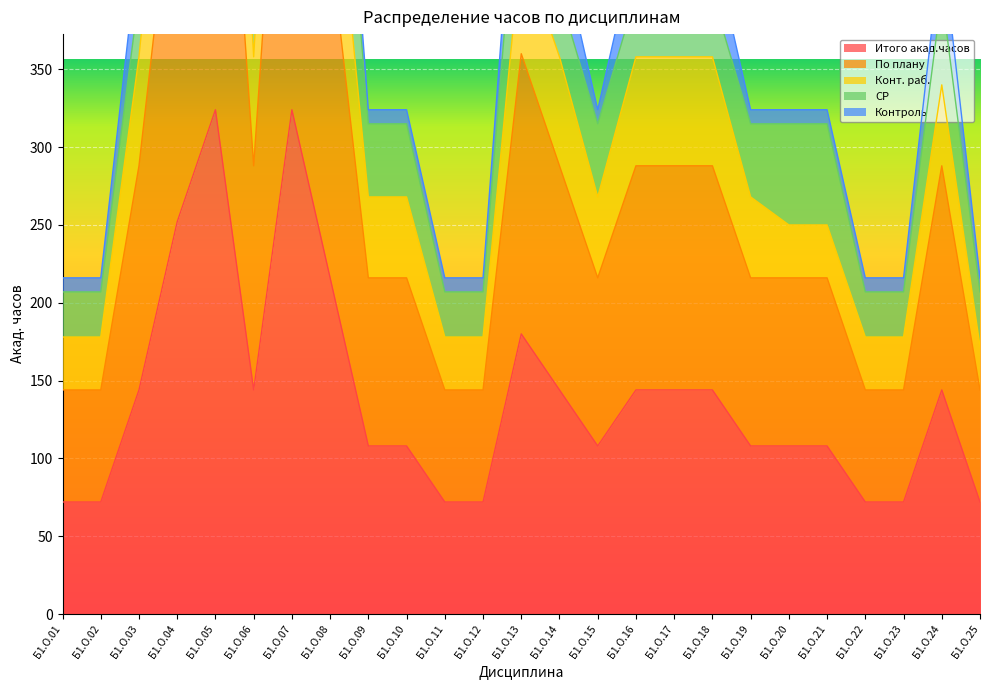

True or false: Итого акад.часов has a value of 72 at Б1.О.11.

True